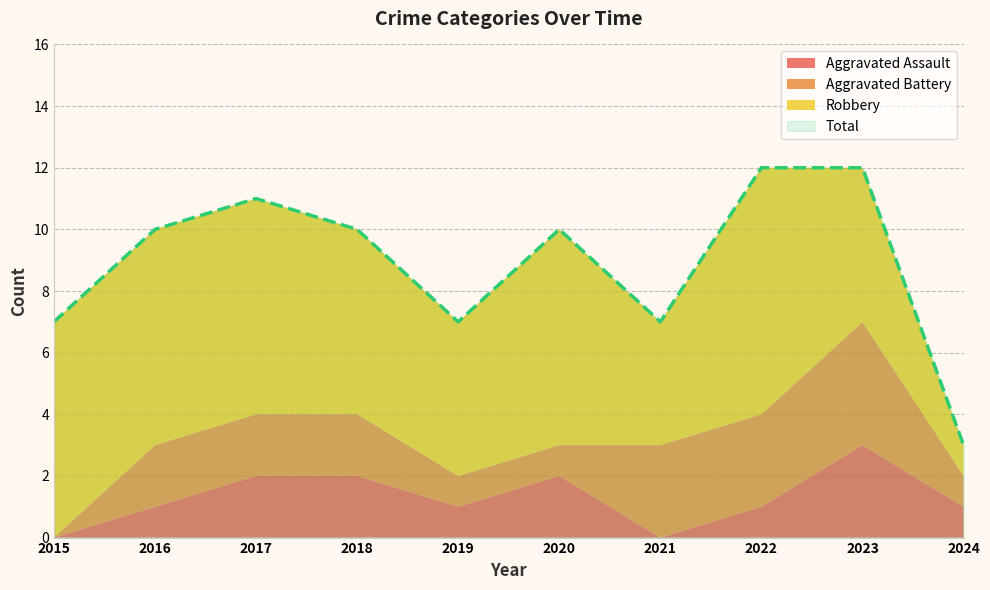

Between 2017 and 2021, which is larger?

2017